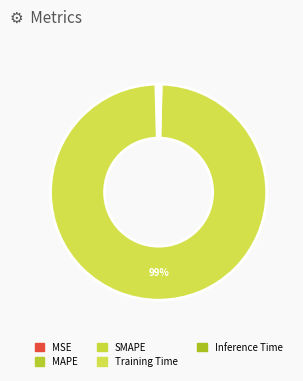

Is there any slice that represents more than half of the pie?

Yes